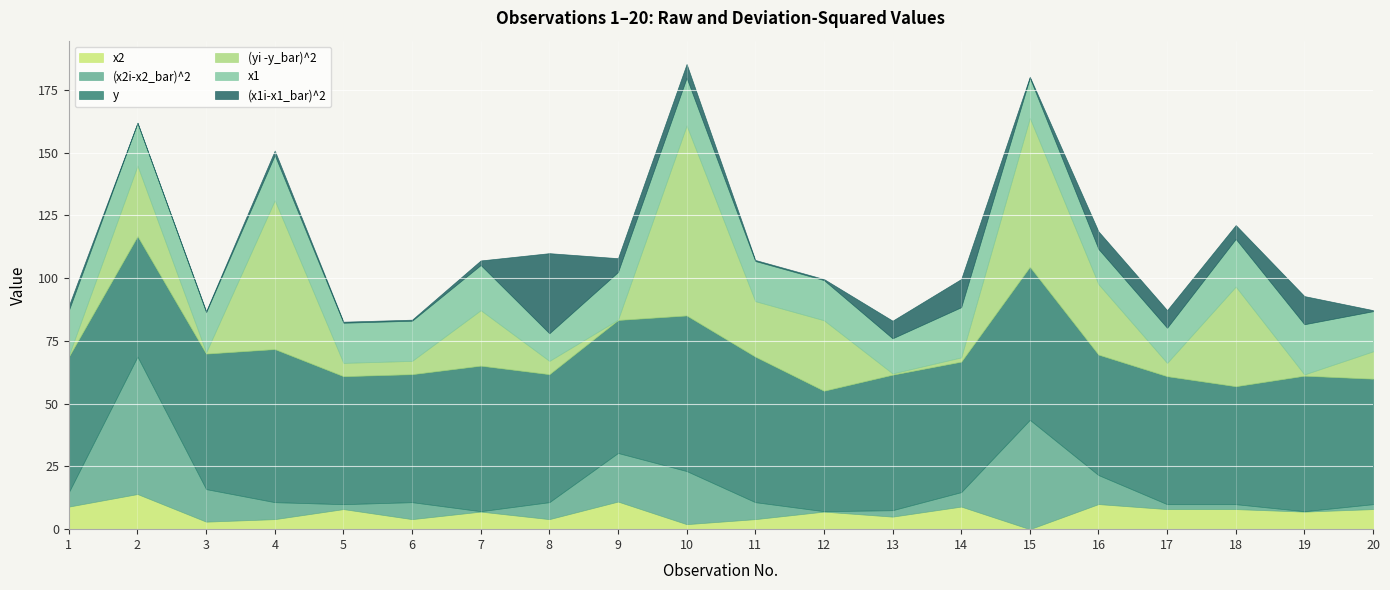

Is it true that y equals 67.8 at 6?

False